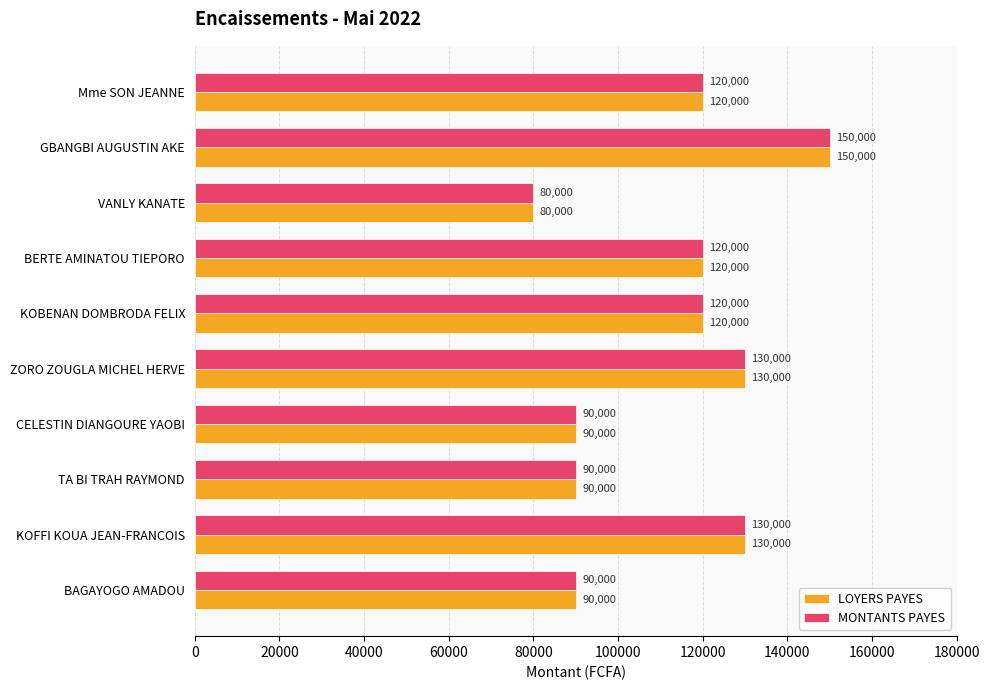

How many series are shown in this chart?

2